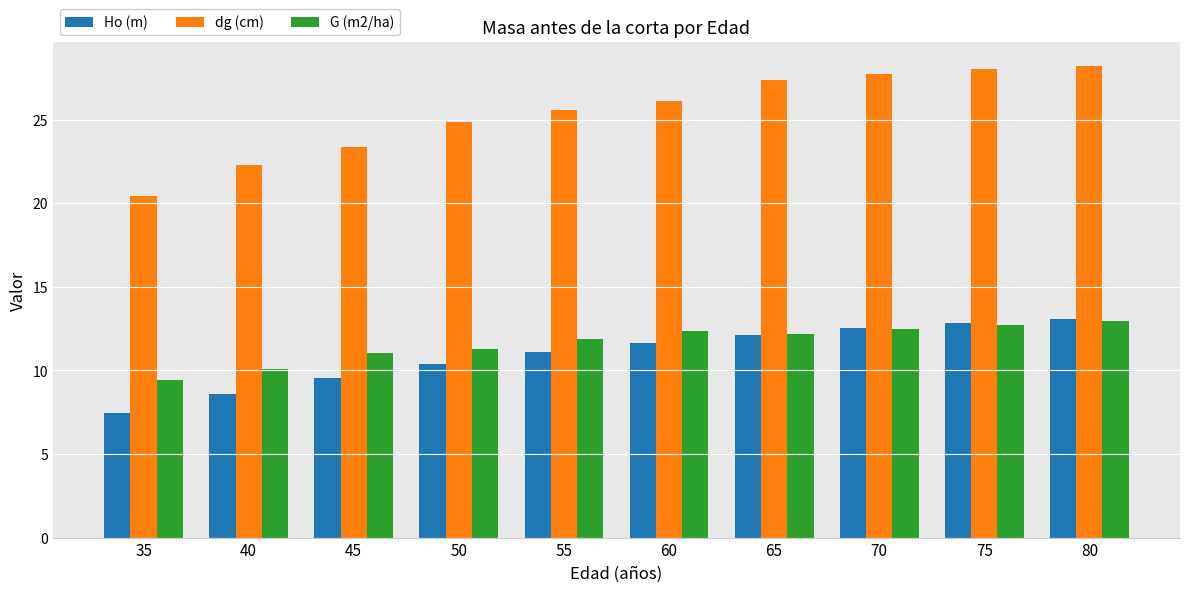

Which series has the largest total across all categories?

dg (cm)